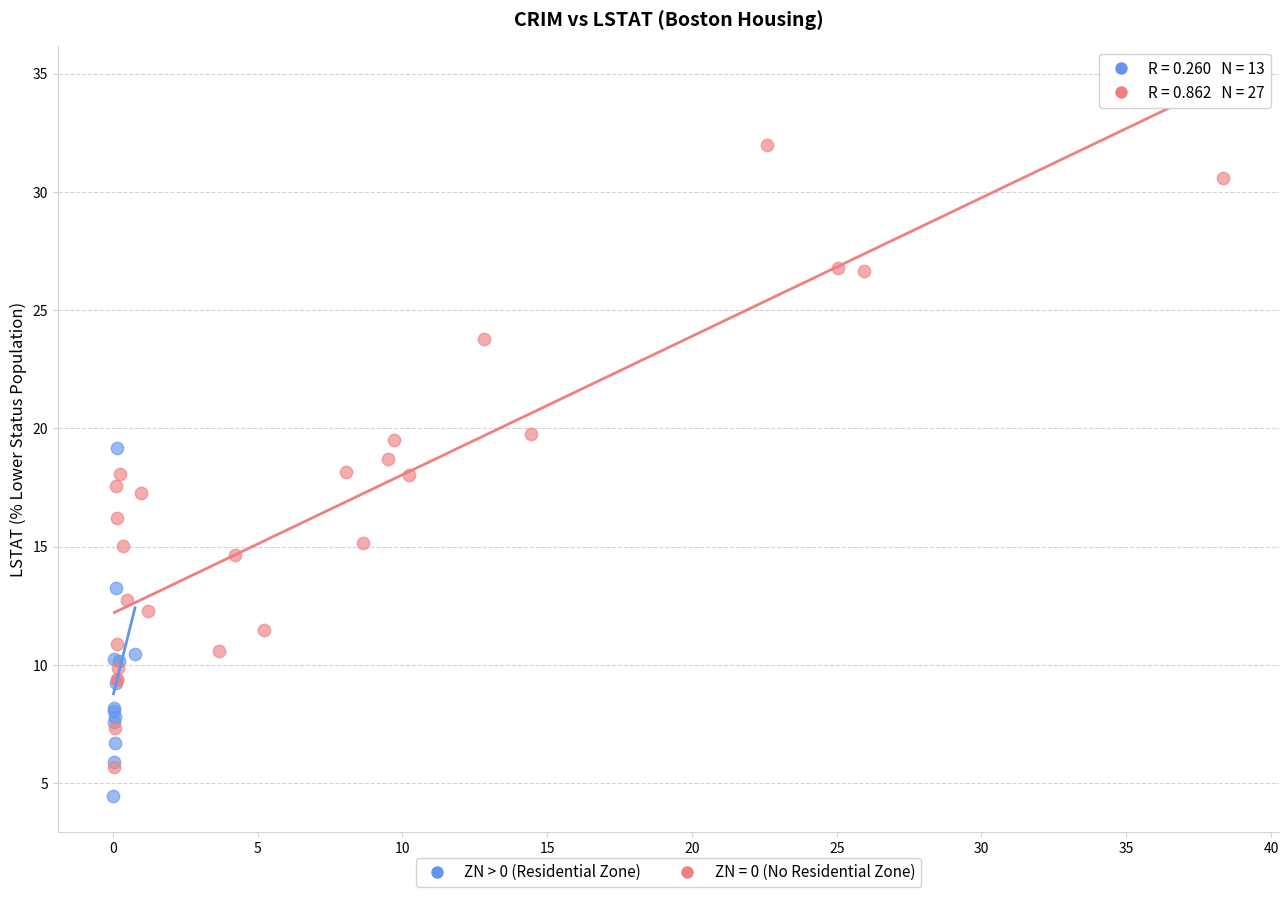

Which series reaches the maximum Y coordinate?

ZN = 0 (No Residential Zone)